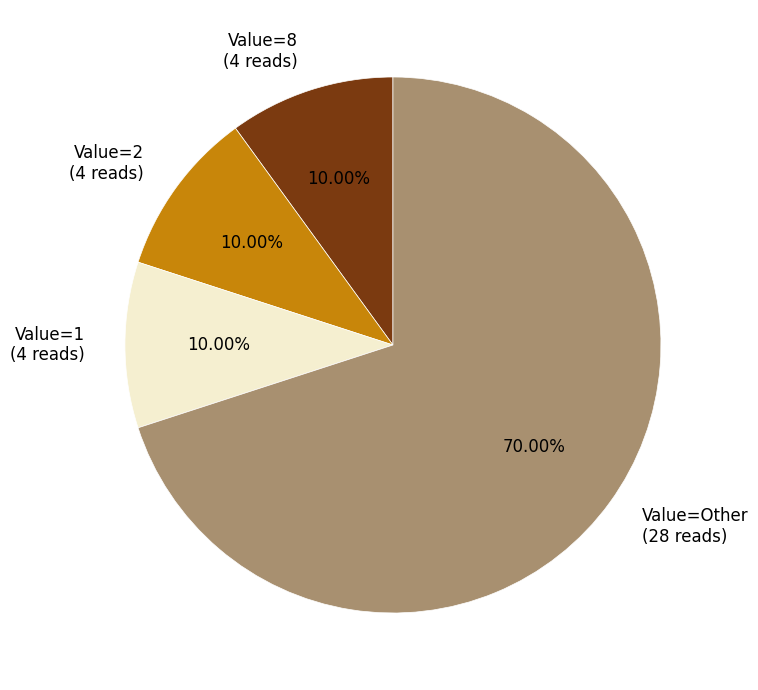

Between Value=Other (28 reads) and Value=8 (4 reads), which is larger?

Value=Other (28 reads)